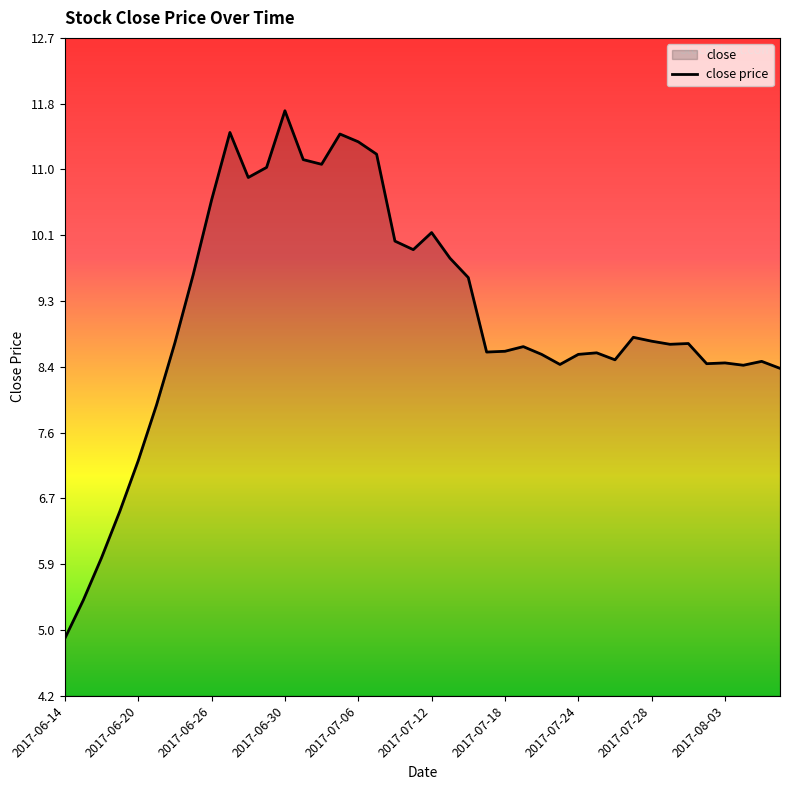

Read the value at 2017-06-30.

11.7